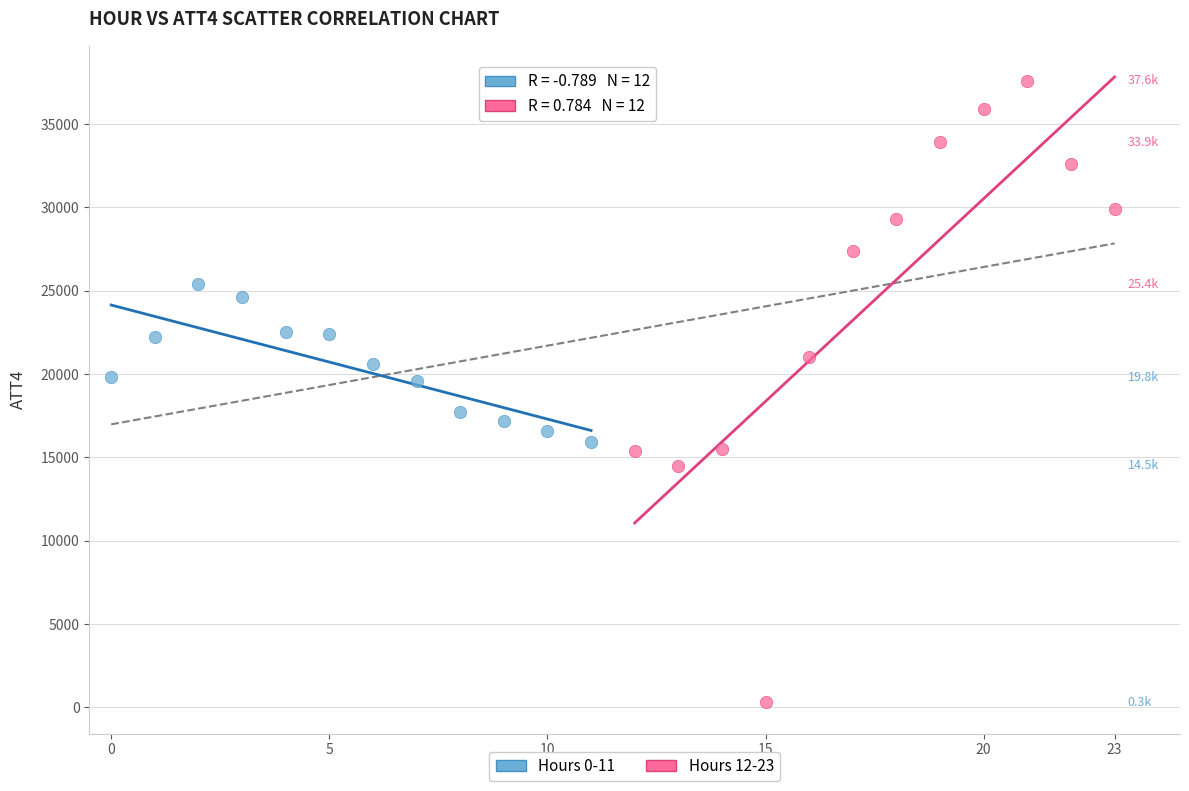

Which series reaches the minimum Y coordinate?

Hours 12-23